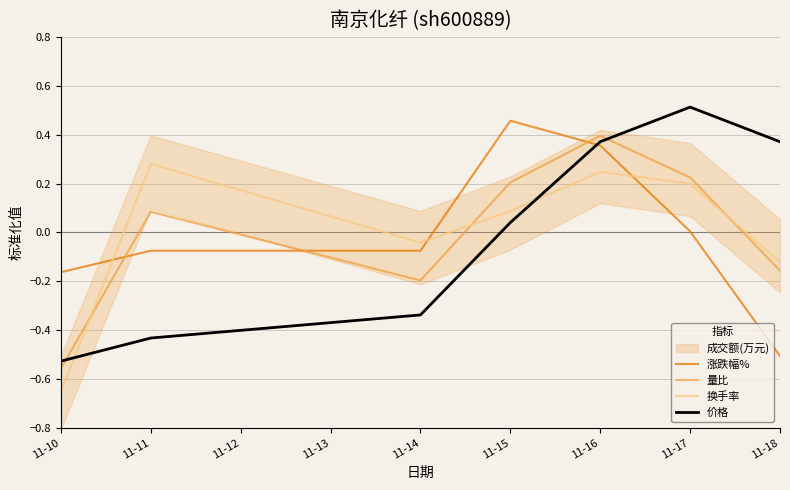

Reading left to right, list all the values displayed in this chart.

涨跌幅%: -0.2	-0.1	-0.1	0.5	0.4	0.0	-0.5
量比: -0.6	0.1	-0.2	0.2	0.4	0.2	-0.2
换手率: -0.7	0.3	-0.0	0.1	0.2	0.2	-0.1
价格: -0.5	-0.4	-0.3	0.0	0.4	0.5	0.4